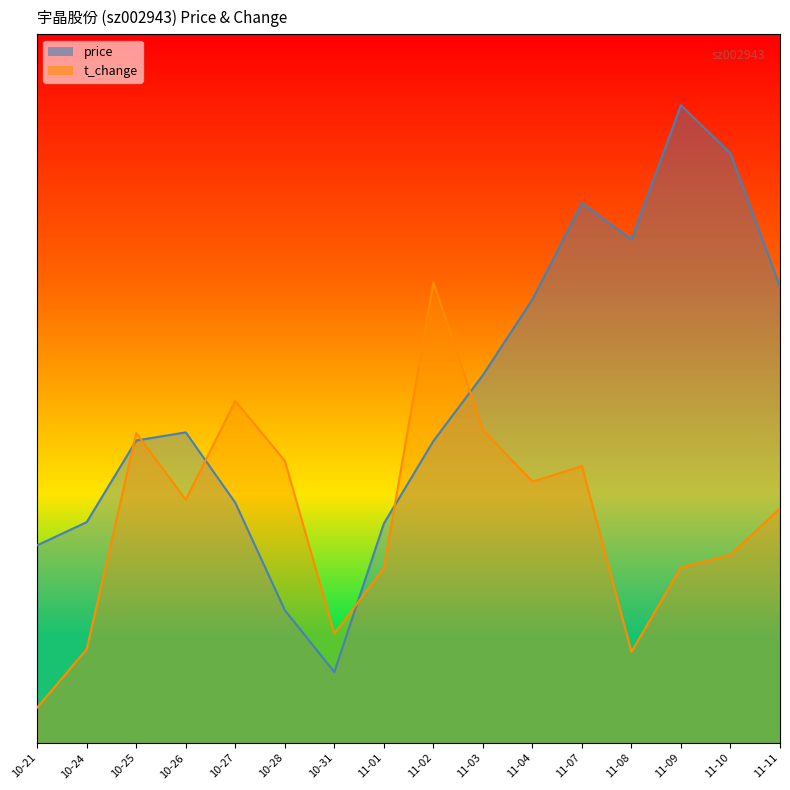

At which category is the sum across all series the highest?

11-07